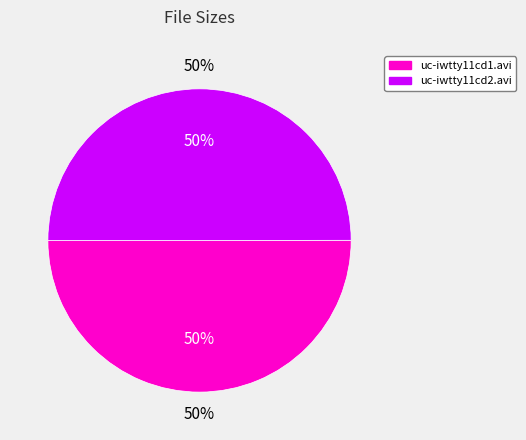

Rank the categories by value from lowest to highest.

uc-iwtty11cd2.avi, uc-iwtty11cd1.avi